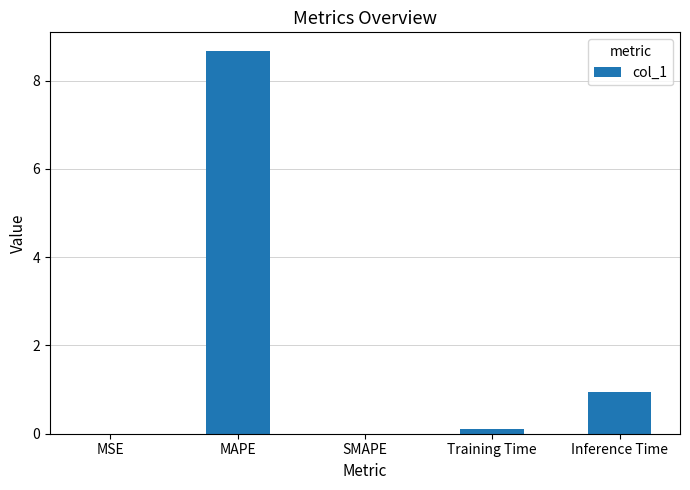

Which label corresponds to the largest value in the chart?

MAPE